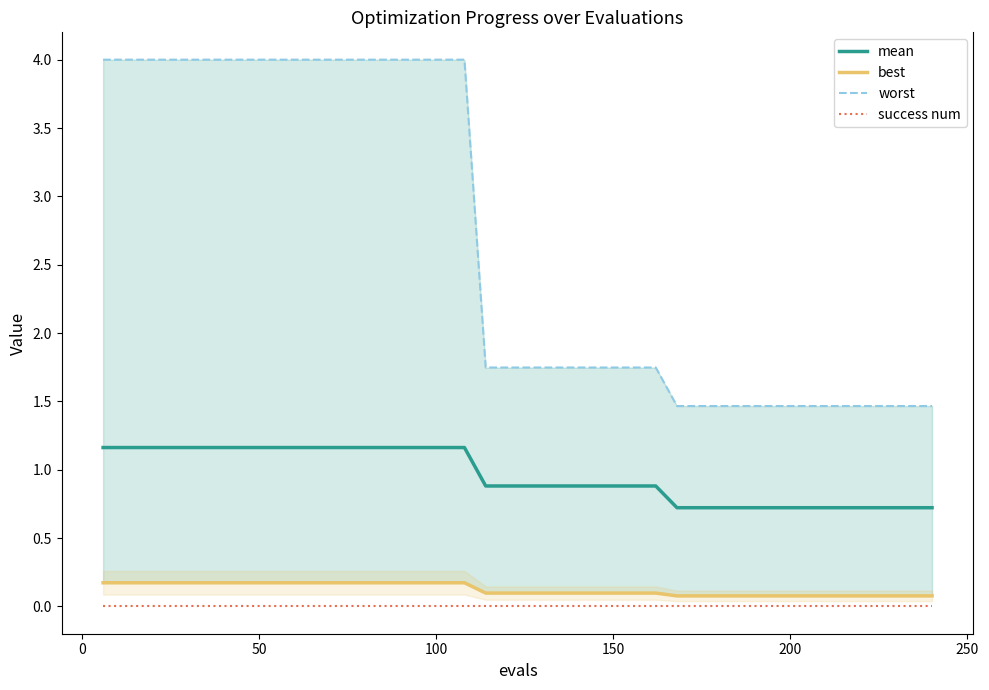

True or false: mean and success num intersect in this chart.

False